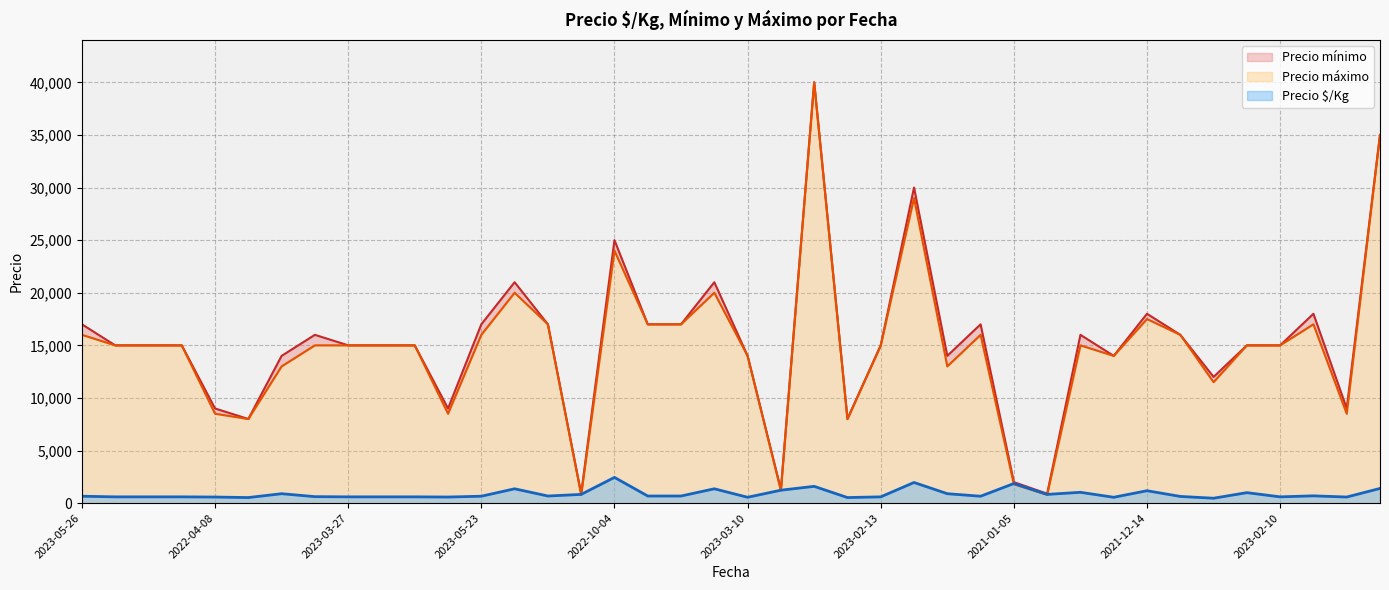

How many interior local valleys does the Precio $/Kg series have?

11